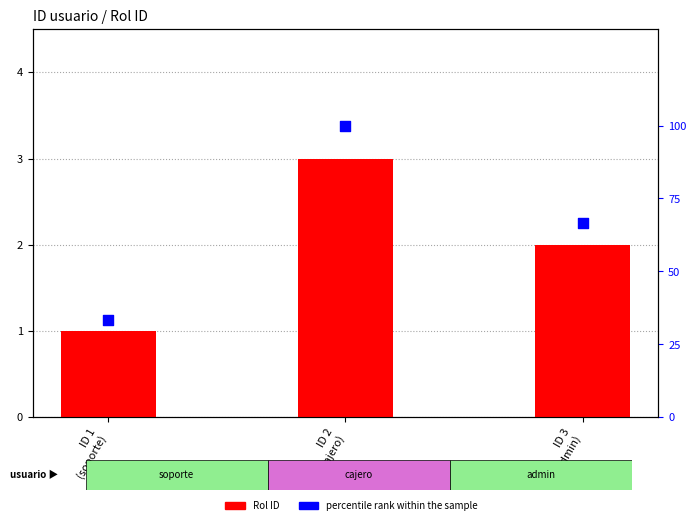

Which series has the widest spread of Y values?

percentile rank within the sample